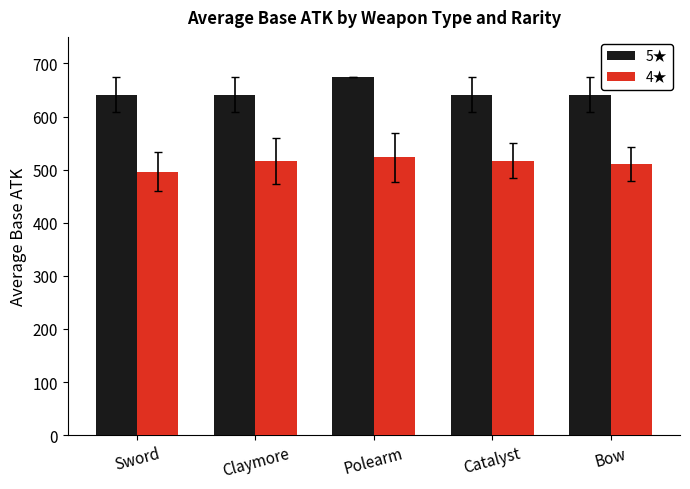

At how many categories does at least one series exceed 571?

5